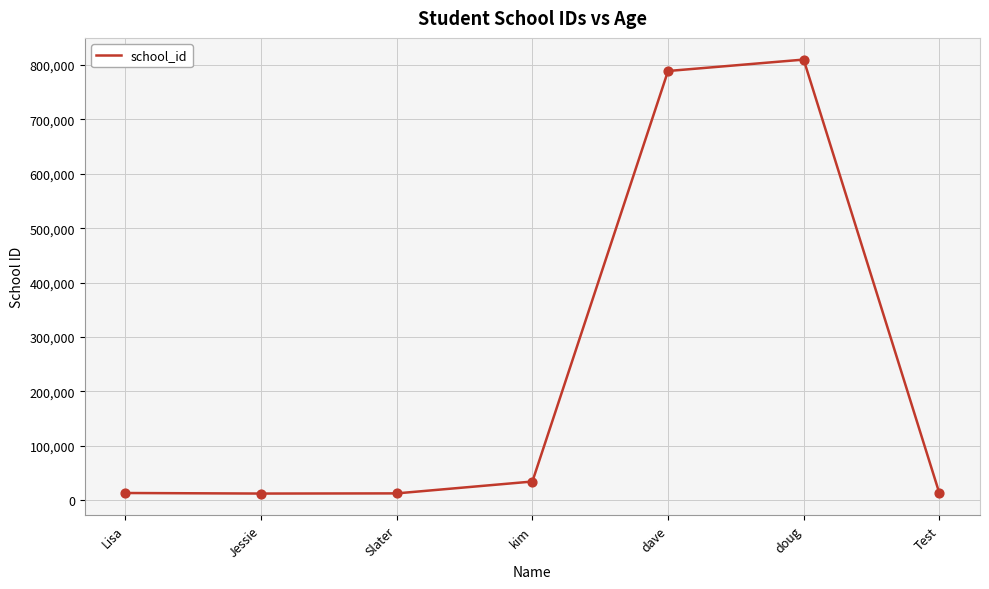

What is the change in value from Lisa to doug?

+796545